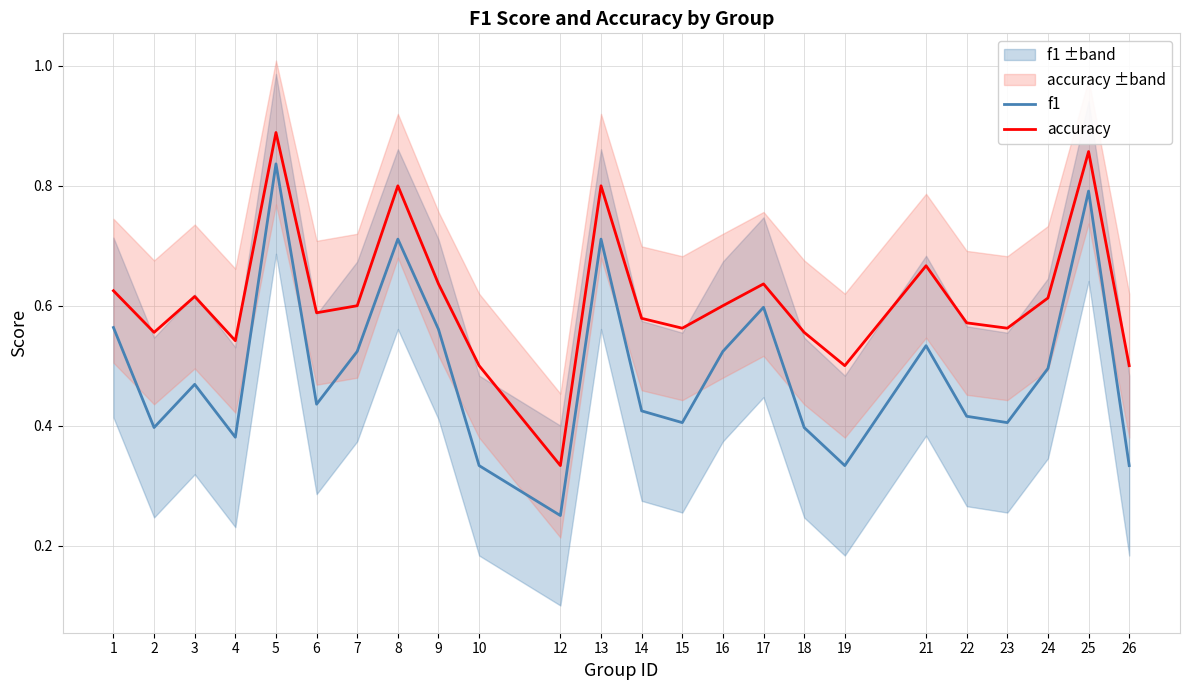

What are all the series names shown in the legend?

f1, accuracy